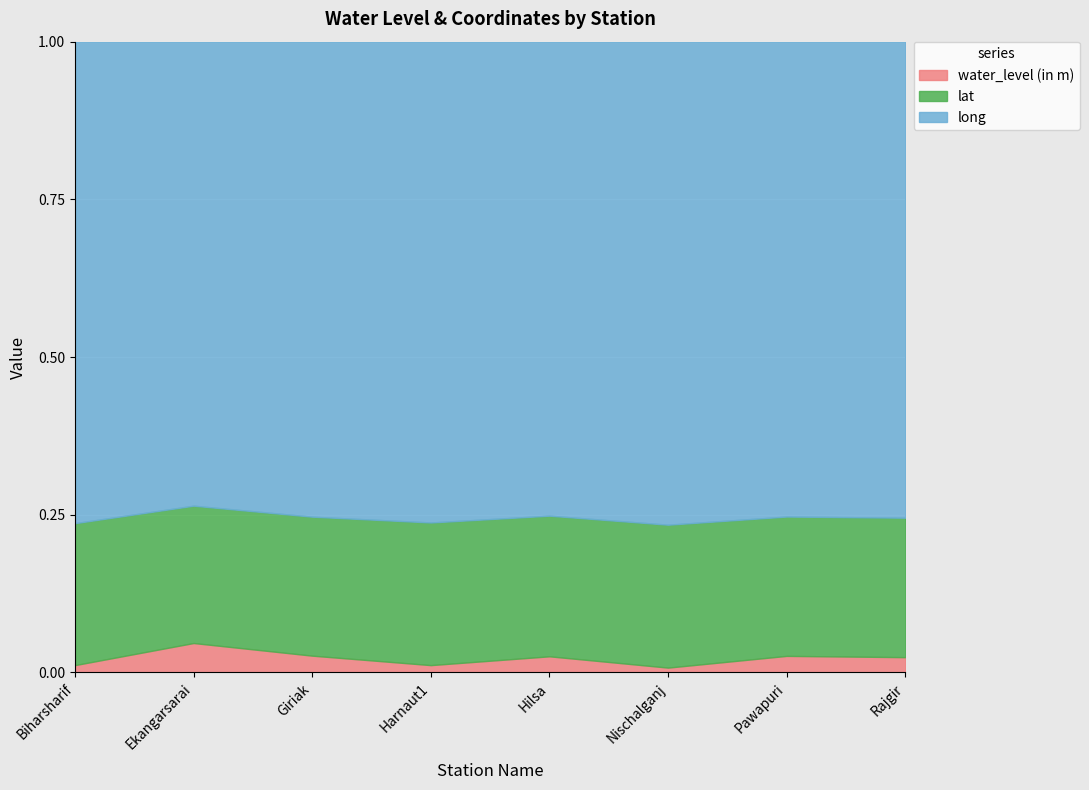

What is the smallest value displayed?

0.8